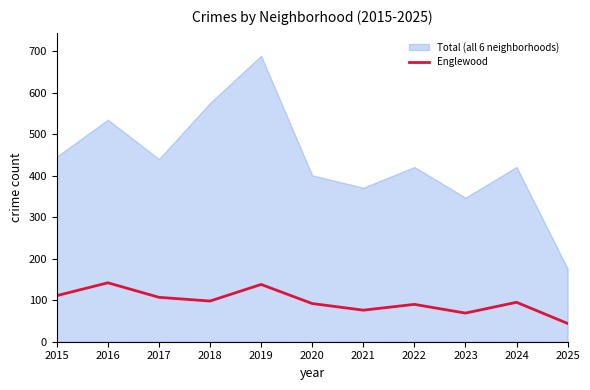

What is the minimum value for Englewood?

44